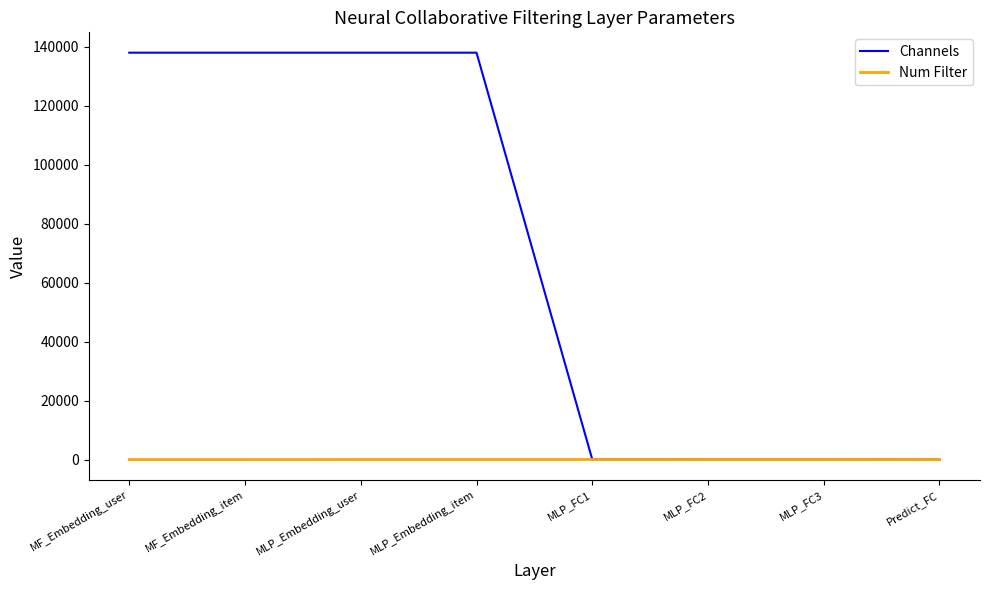

Is the value of Num Filter at MLP_FC3 greater than the value of Channels at MF_Embedding_item?

No